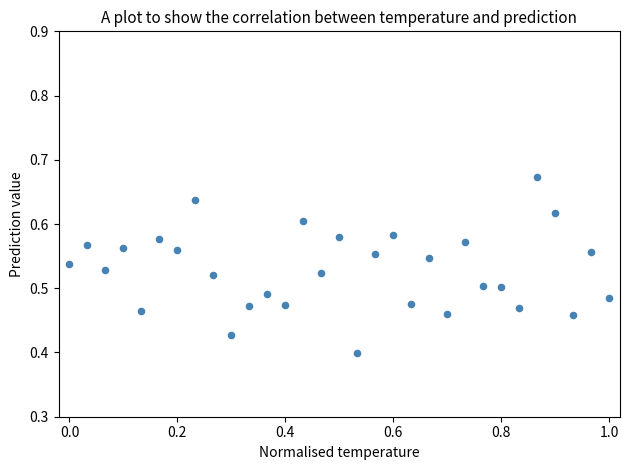

What is the range of X values (max minus min)?

1.0